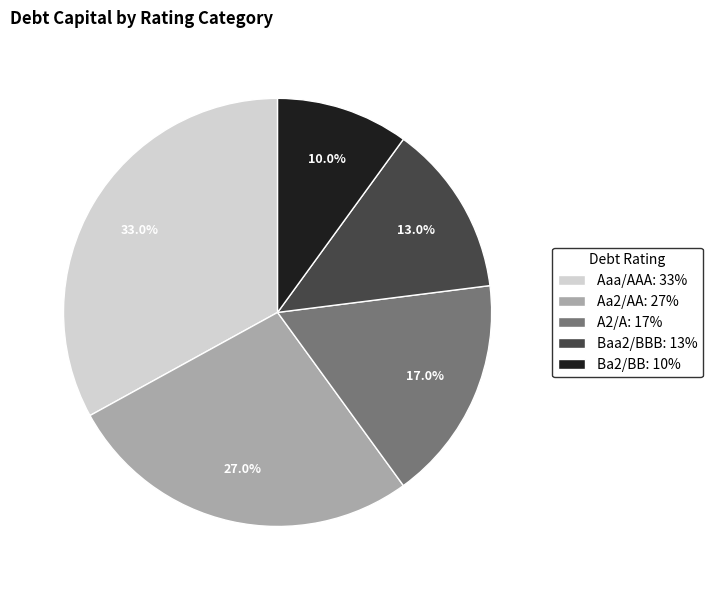

Count the number of slices in the pie.

5